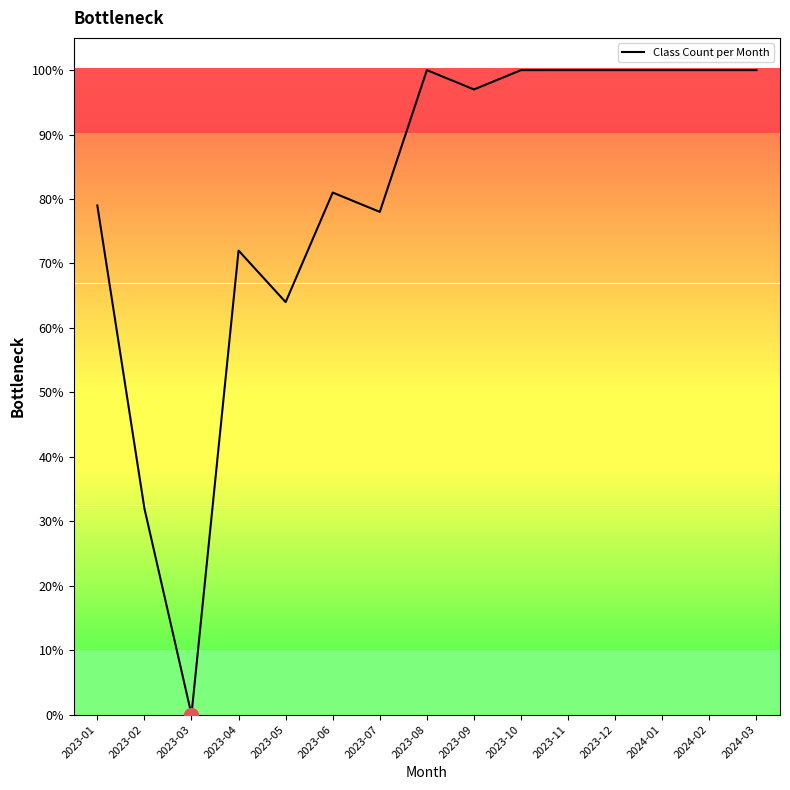

What position from the left is 2023-03?

3